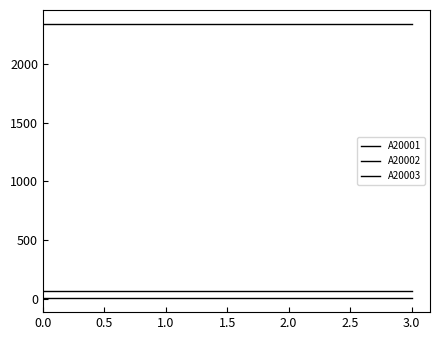

True or false: A20002 has a value of 3912 at 0.0.

False